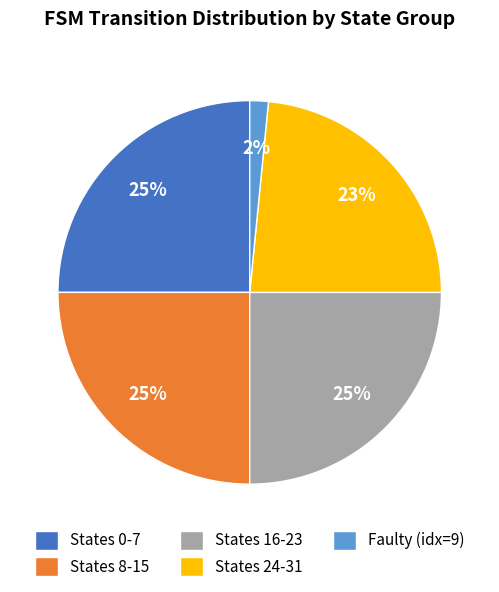

To the nearest percent, what percentage of the pie is Faulty (idx=9)?

2%